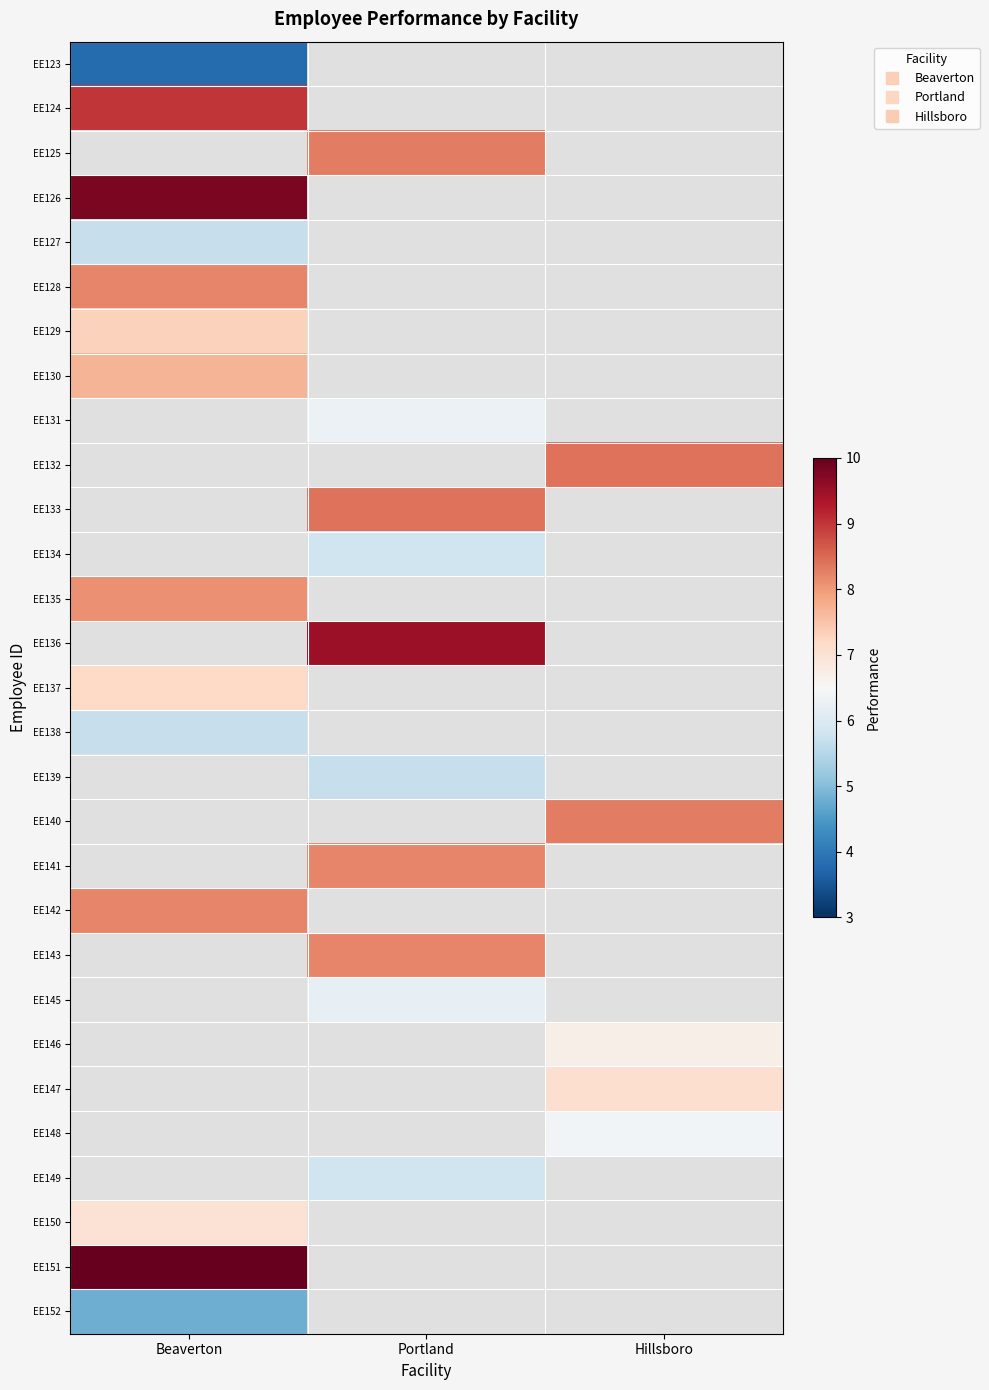

List the series in order of their peak value, lowest first.

EE123, EE124, EE125, EE127, EE138, EE137, EE129, EE130, EE135, EE128, EE126, EE131, EE132, EE133, EE134, EE136, EE139, EE140, EE141, EE142, EE143, EE145, EE146, EE147, EE148, EE149, EE152, EE150, EE151